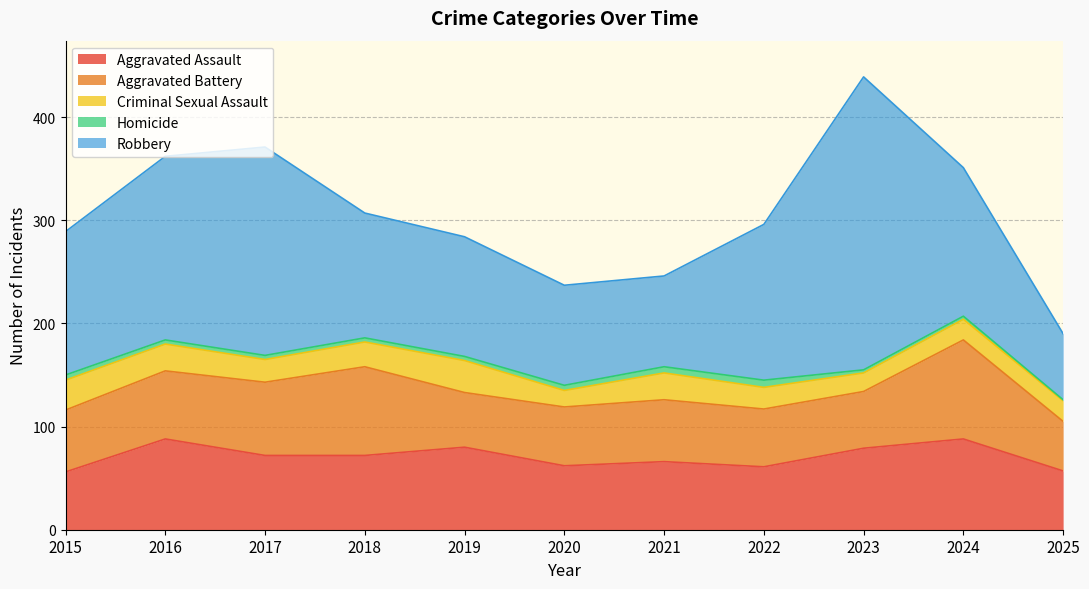

At which label is Robbery closest to 174?

2016